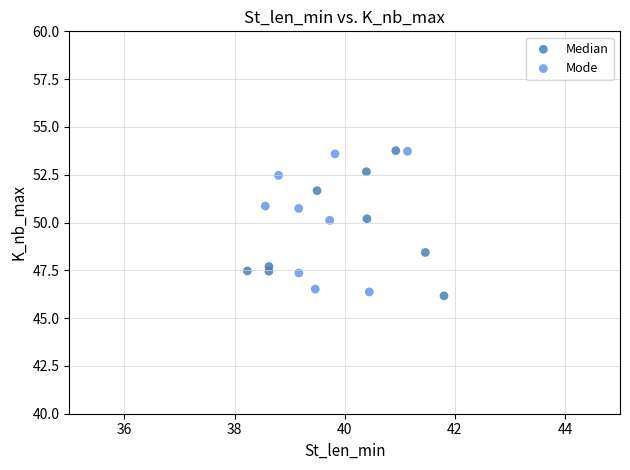

What are all the series names shown in the legend?

Median, Mode